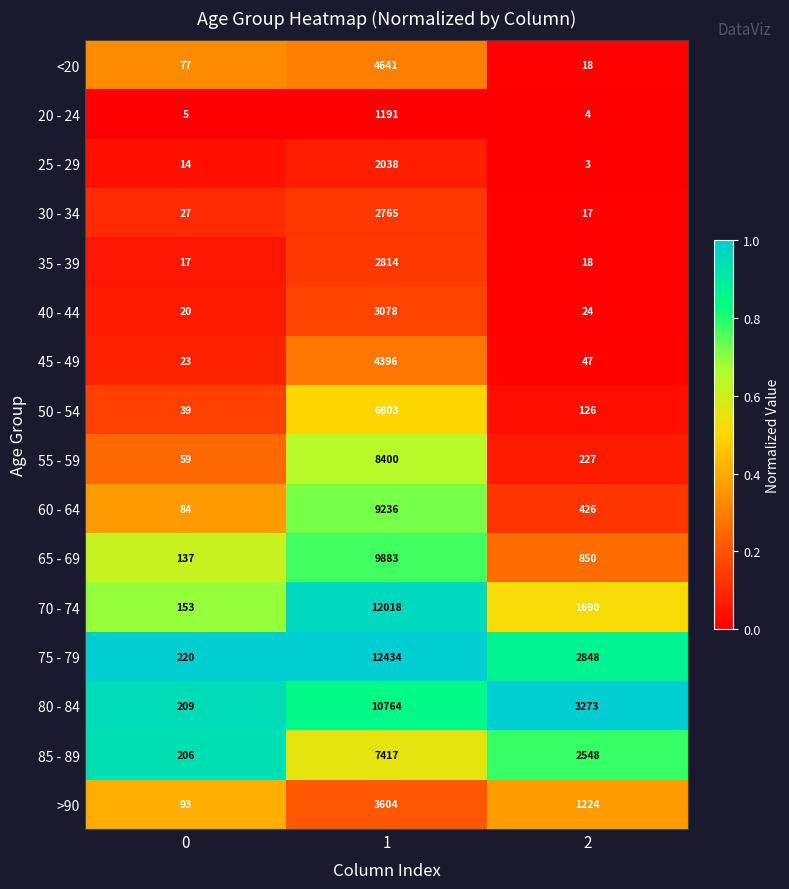

What is the minimum value for <20?

18